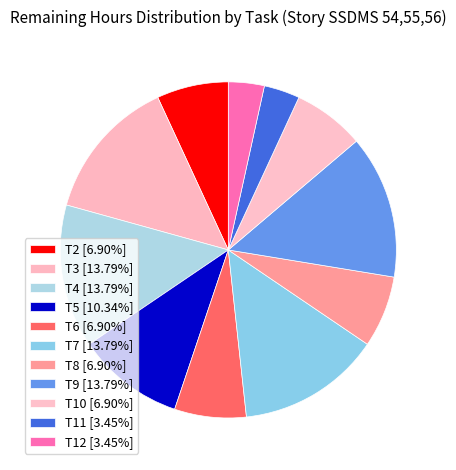

Which slice is the largest?

T3